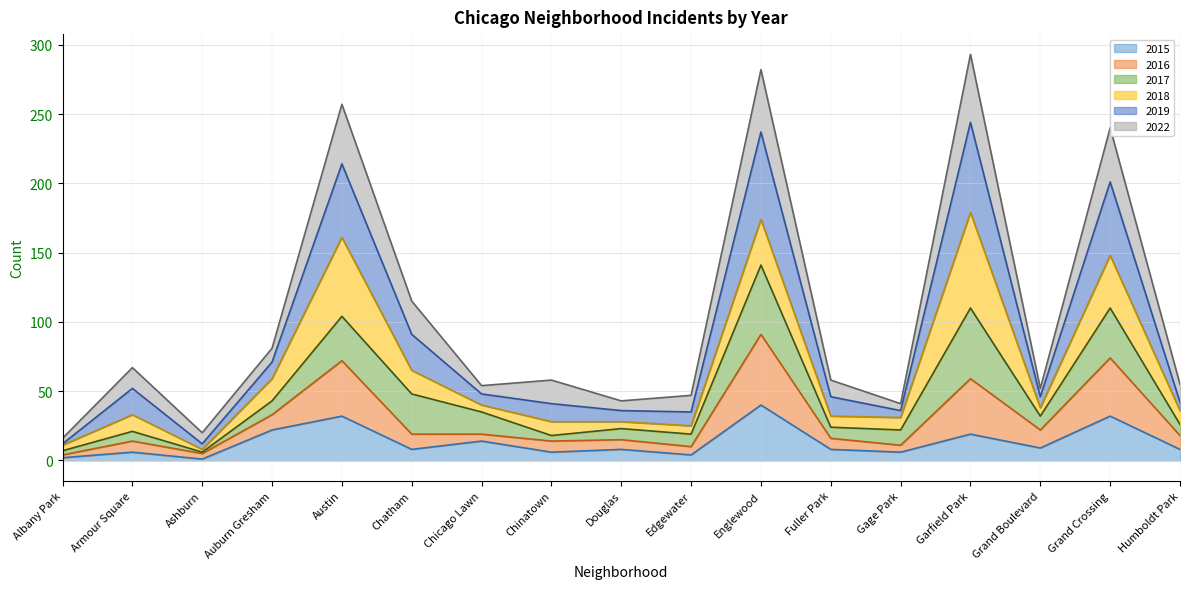

True or false: 2015 has a value of 8 at Humboldt Park.

True